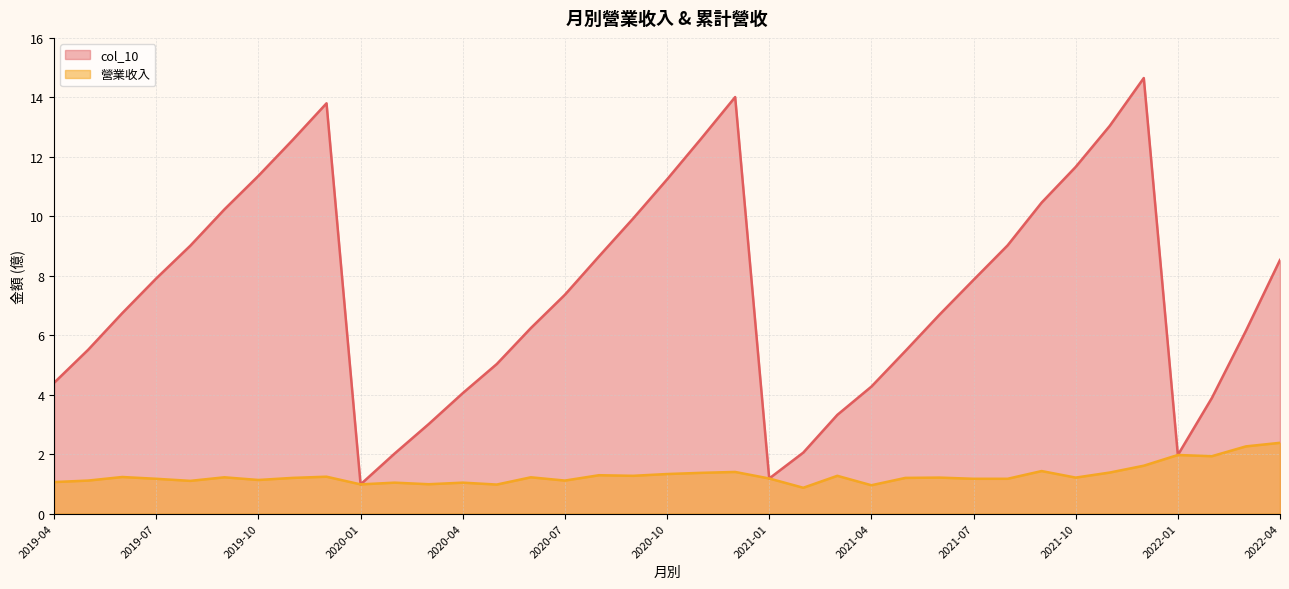

Is the value of 營業收入 at 2020-02 greater than the value of col_10 at 2020-12?

No